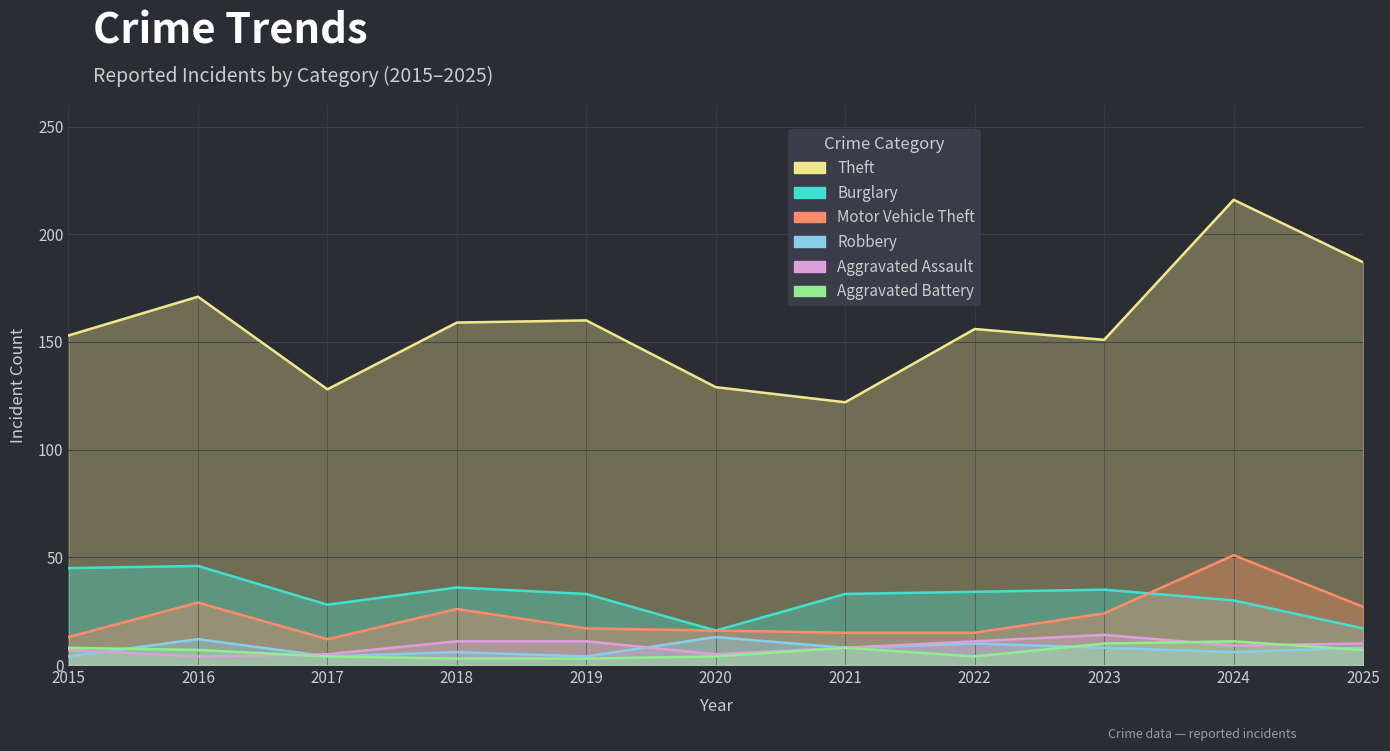

Reading right to left, transcribe all the data shown in this chart.

Theft: 2025=187	2024=216	2023=151	2022=156	2021=122	2020=129	2019=160	2018=159	2017=128	2016=171	2015=153
Burglary: 2025=17	2024=30	2023=35	2022=34	2021=33	2020=16	2019=33	2018=36	2017=28	2016=46	2015=45
Motor Vehicle Theft: 2025=27	2024=51	2023=24	2022=15	2021=15	2020=16	2019=17	2018=26	2017=12	2016=29	2015=13
Robbery: 2025=8	2024=6	2023=8	2022=10	2021=8	2020=13	2019=4	2018=6	2017=4	2016=12	2015=4
Aggravated Assault: 2025=10	2024=9	2023=14	2022=11	2021=8	2020=5	2019=11	2018=11	2017=5	2016=4	2015=7
Aggravated Battery: 2025=7	2024=11	2023=10	2022=4	2021=8	2020=4	2019=3	2018=3	2017=4	2016=7	2015=8